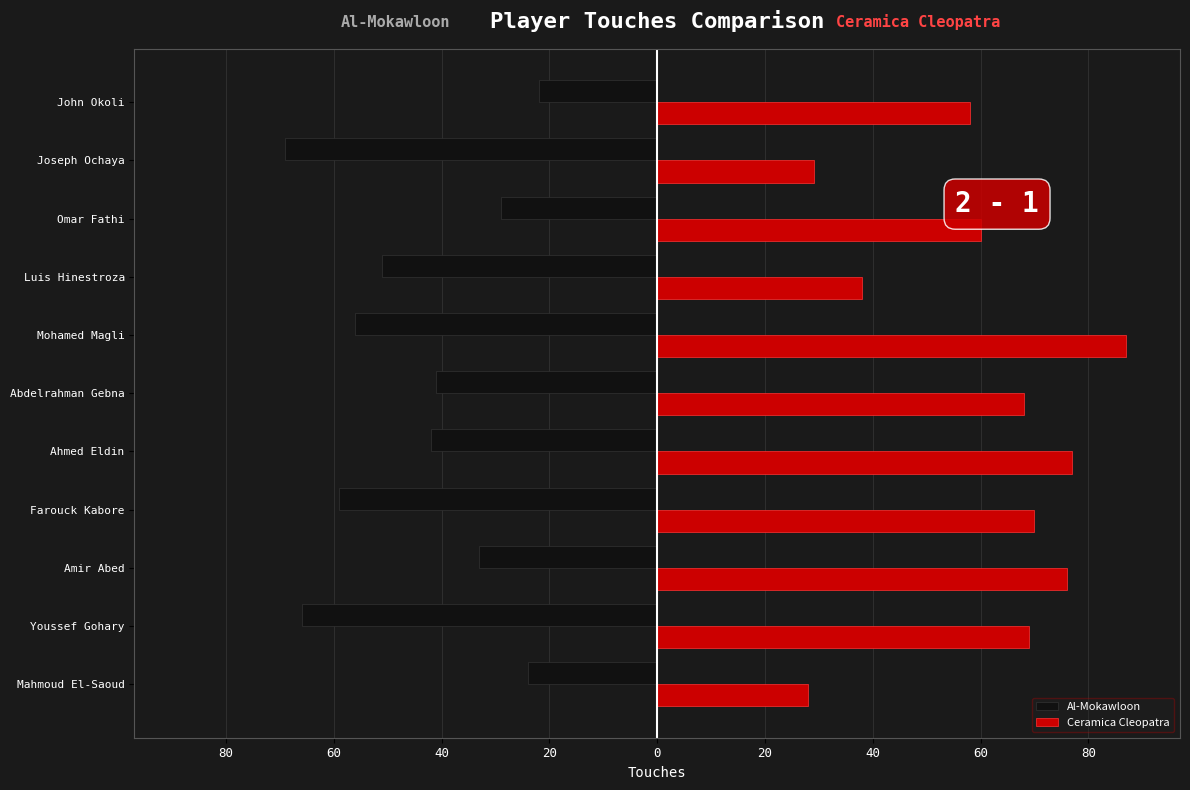

What is the sum of all Al-Mokawloon values?

-492